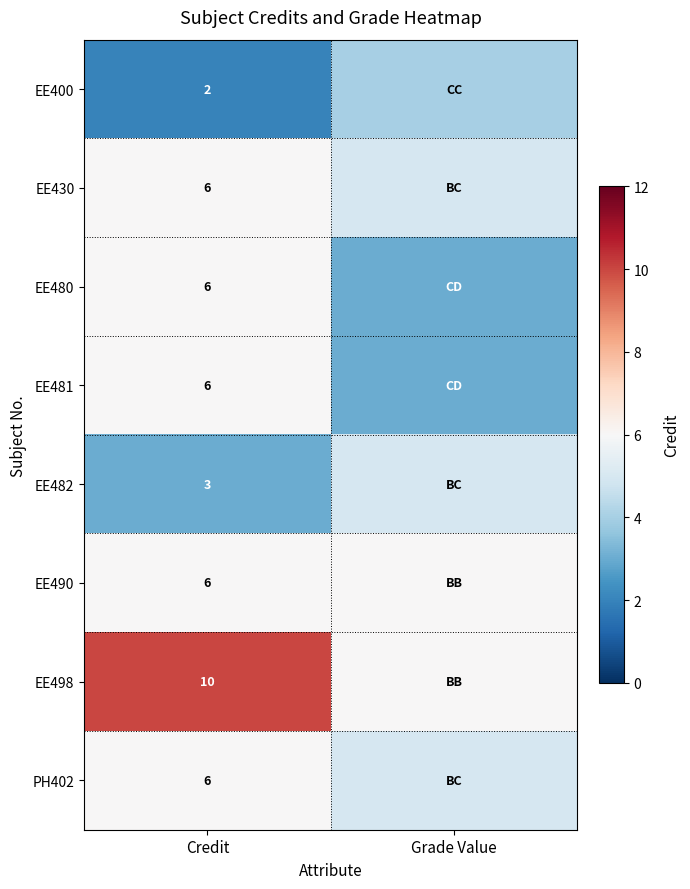

What is the greatest value displayed?

10